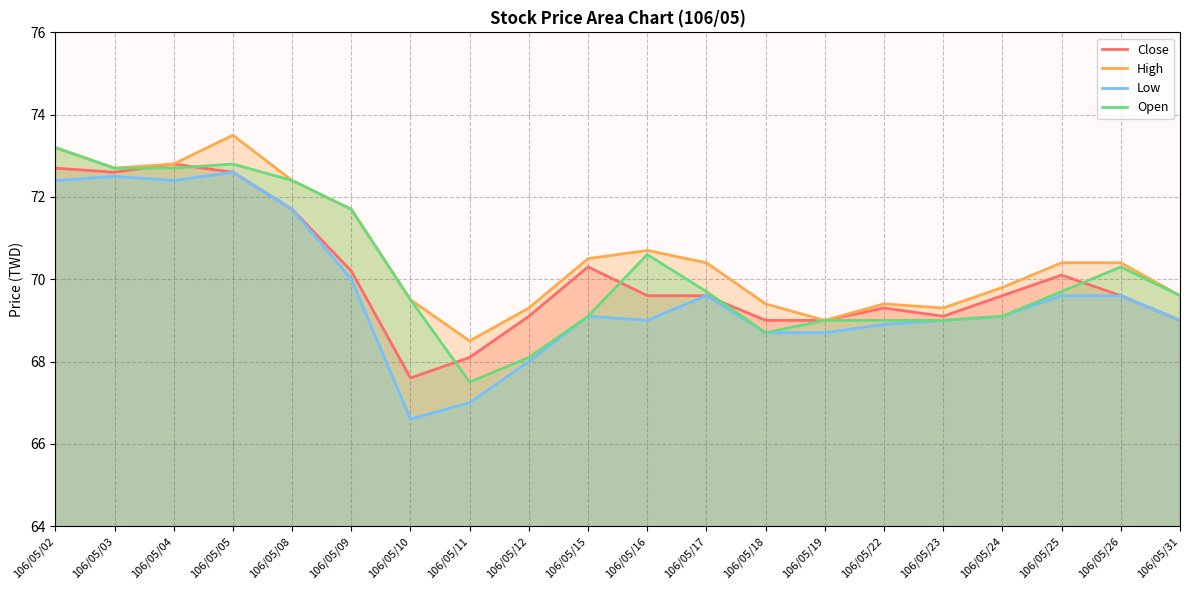

Reading right to left, extract all data points from this chart.

Close: 106/05/31=69.0	106/05/26=69.6	106/05/25=70.1	106/05/24=69.6	106/05/23=69.1	106/05/22=69.3	106/05/19=69.0	106/05/18=69.0	106/05/17=69.6	106/05/16=69.6	106/05/15=70.3	106/05/12=69.1	106/05/11=68.1	106/05/10=67.6	106/05/09=70.2	106/05/08=71.7	106/05/05=72.6	106/05/04=72.8	106/05/03=72.6	106/05/02=72.7
High: 106/05/31=69.6	106/05/26=70.4	106/05/25=70.4	106/05/24=69.8	106/05/23=69.3	106/05/22=69.4	106/05/19=69.0	106/05/18=69.4	106/05/17=70.4	106/05/16=70.7	106/05/15=70.5	106/05/12=69.3	106/05/11=68.5	106/05/10=69.5	106/05/09=71.7	106/05/08=72.4	106/05/05=73.5	106/05/04=72.8	106/05/03=72.7	106/05/02=73.2
Low: 106/05/31=69.0	106/05/26=69.6	106/05/25=69.6	106/05/24=69.1	106/05/23=69.0	106/05/22=68.9	106/05/19=68.7	106/05/18=68.7	106/05/17=69.6	106/05/16=69.0	106/05/15=69.1	106/05/12=68.0	106/05/11=67.0	106/05/10=66.6	106/05/09=70.0	106/05/08=71.7	106/05/05=72.6	106/05/04=72.4	106/05/03=72.5	106/05/02=72.4
Open: 106/05/31=69.6	106/05/26=70.3	106/05/25=69.7	106/05/24=69.1	106/05/23=69.0	106/05/22=69.0	106/05/19=69.0	106/05/18=68.7	106/05/17=69.7	106/05/16=70.6	106/05/15=69.1	106/05/12=68.1	106/05/11=67.5	106/05/10=69.5	106/05/09=71.7	106/05/08=72.4	106/05/05=72.8	106/05/04=72.7	106/05/03=72.7	106/05/02=73.2